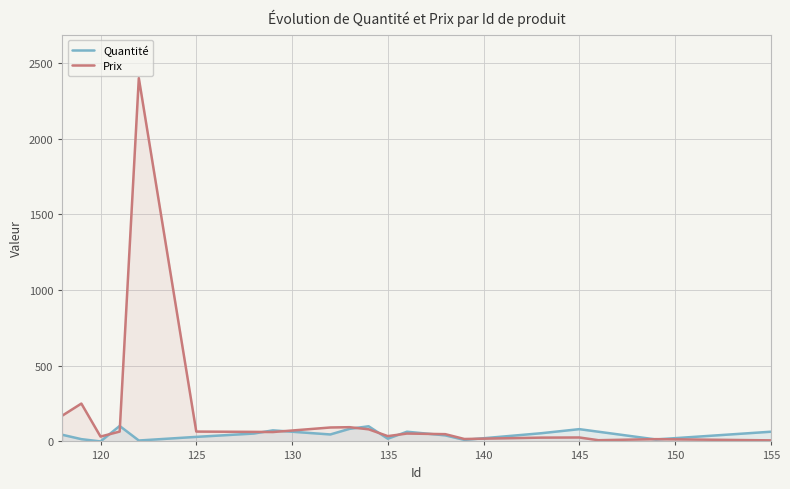

Which series has the widest spread of values?

Prix